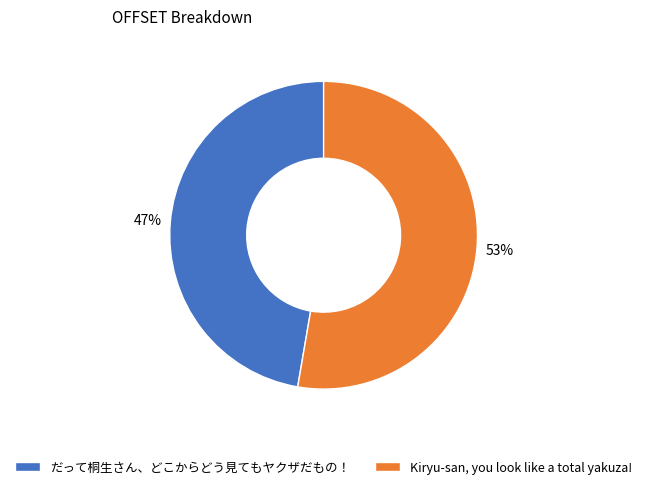

To the nearest percent, what is the average slice percentage?

50%